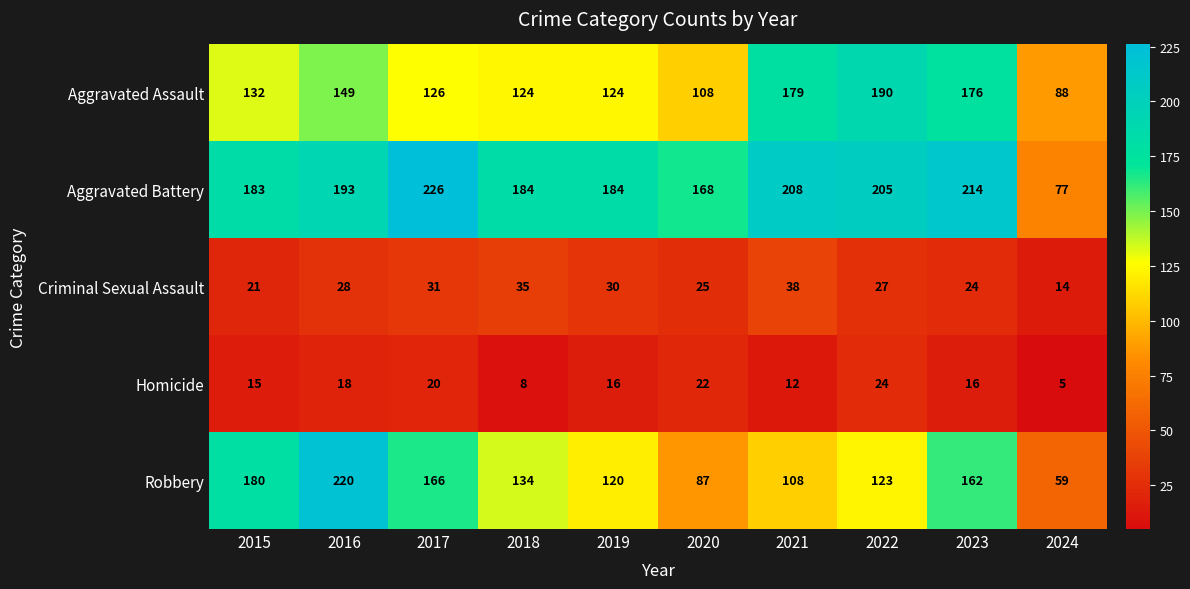

True or false: Criminal Sexual Assault has a value of 30 at 2019.

True